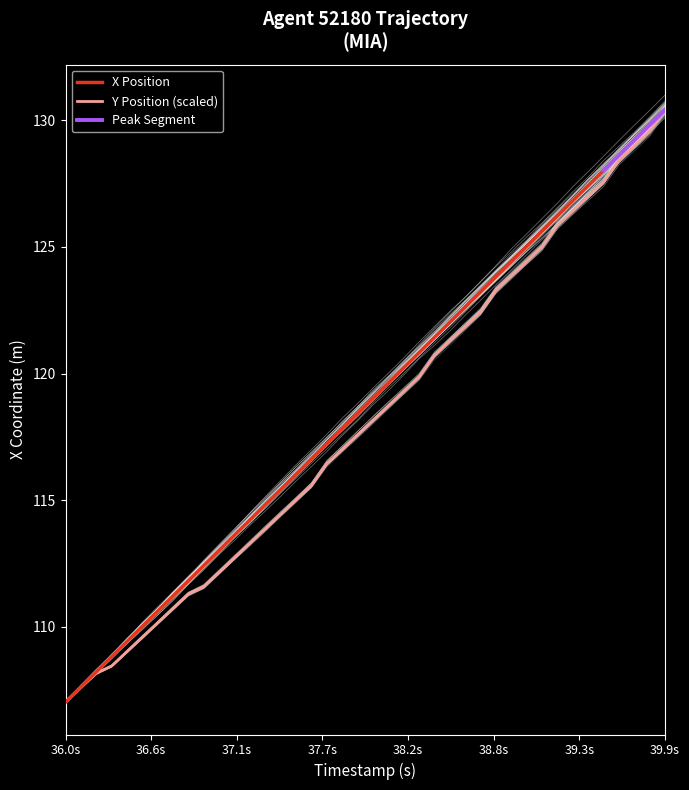

True or false: Y and X cross at least once.

False